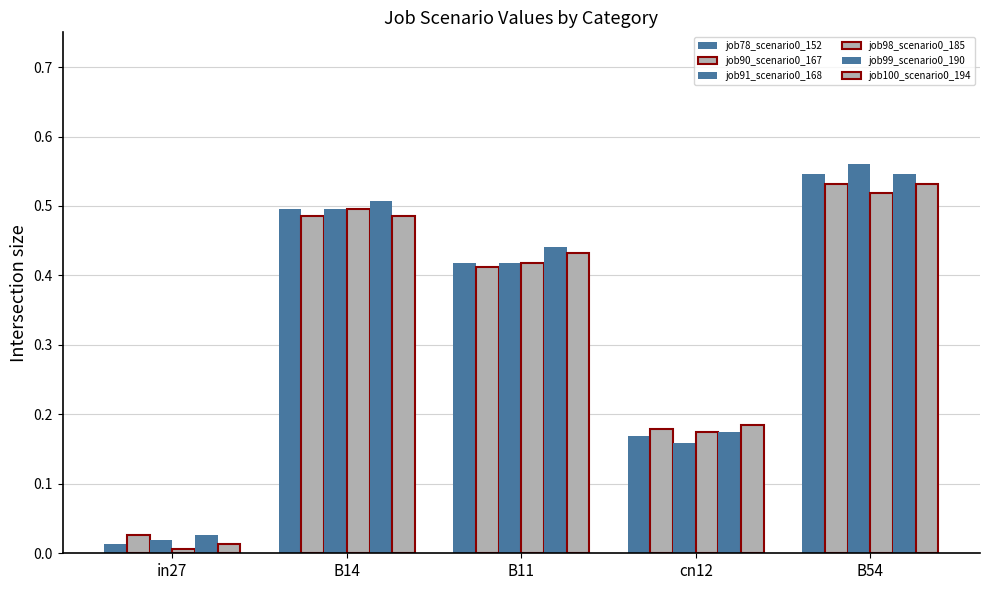

At which label does job99_scenario0_190 reach its peak?

B54